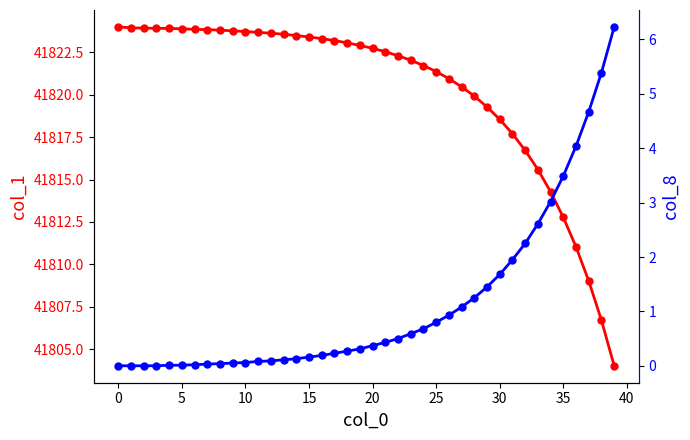

At which label is col_8 closest to 3?

34